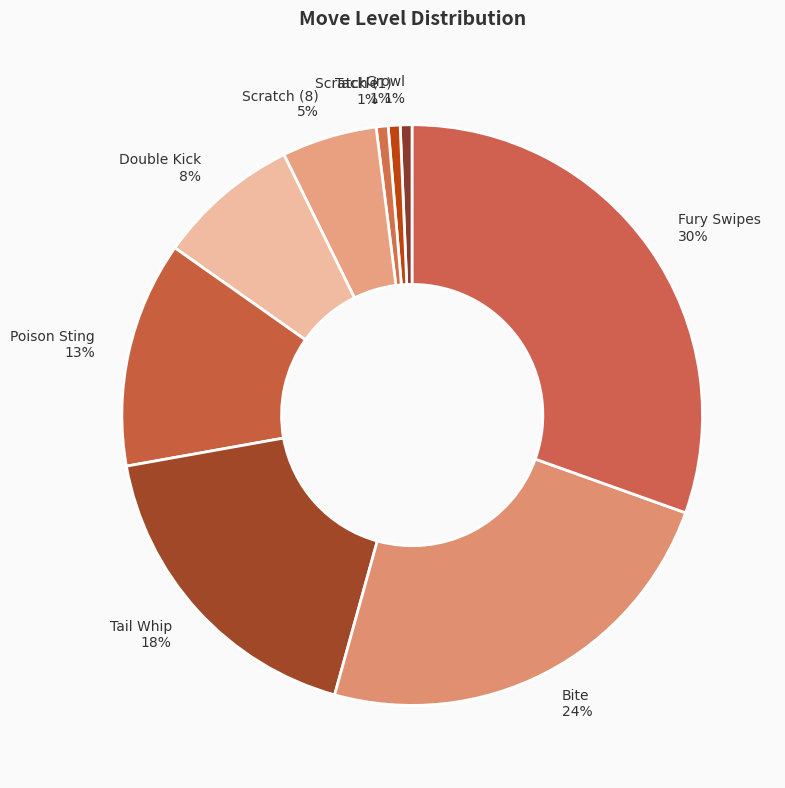

Approximately how many times larger is the value at Bite compared to Tail Whip?

1.3